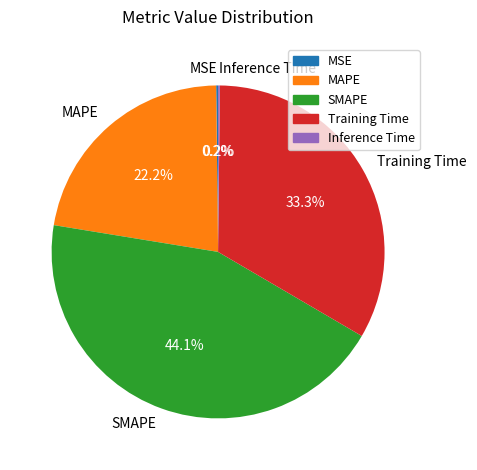

What portion of the pie excludes Training Time?

66.7%